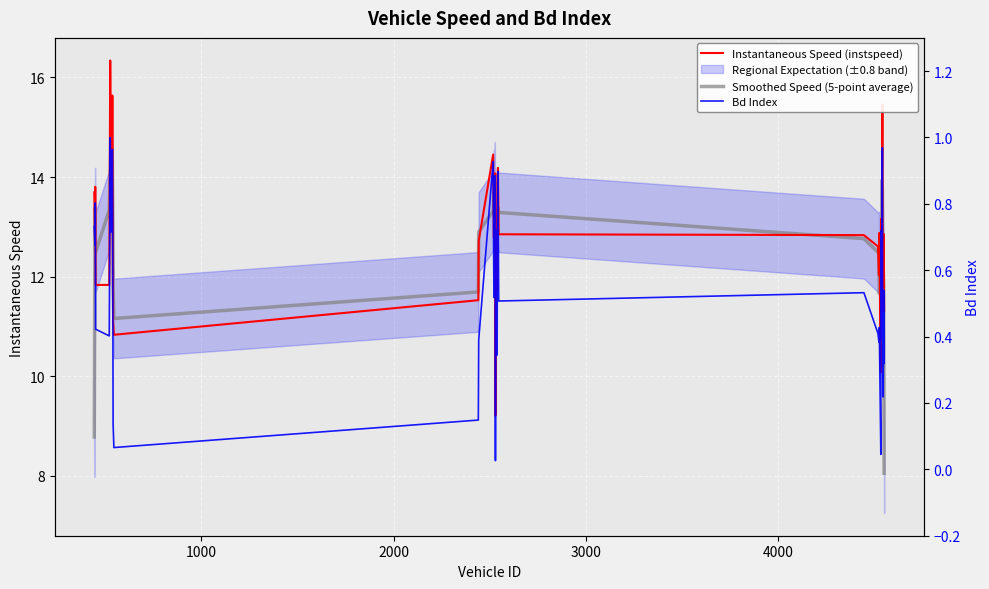

The Bd Index series shows 0.2 at 28. True or false?

False